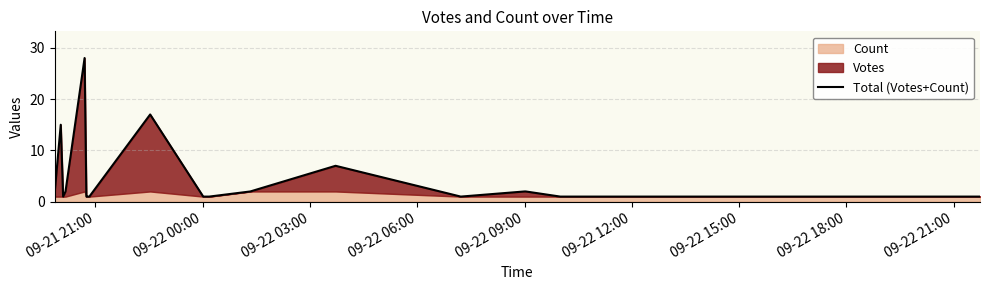

How many points are higher than both their immediate neighbors (excluding endpoints)?

4